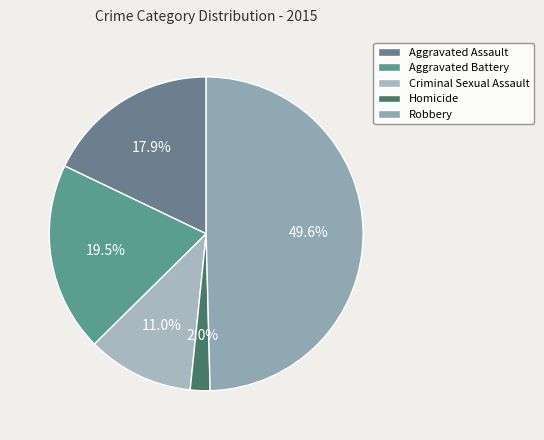

The Robbery slice represents 50% of the pie. True or false?

True